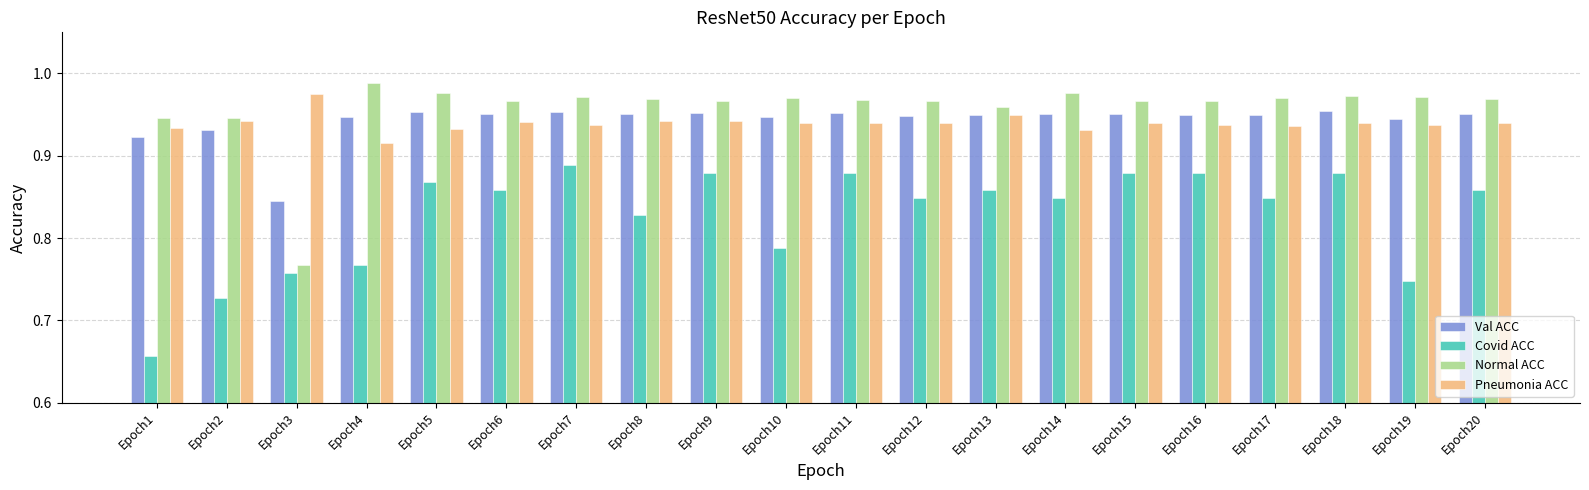

Is it true that Val ACC equals 1.6 at Epoch19?

False